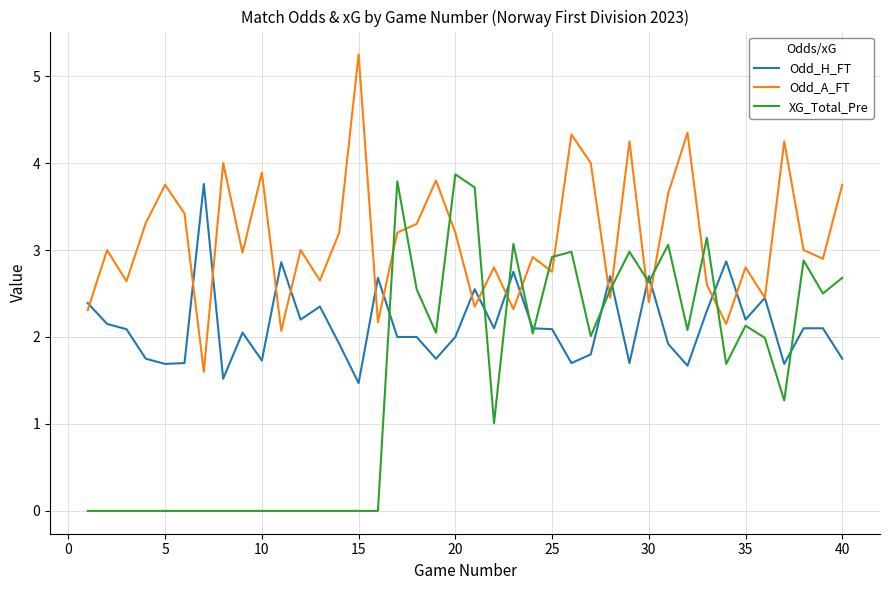

At how many categories does at least one series exceed 2?

40